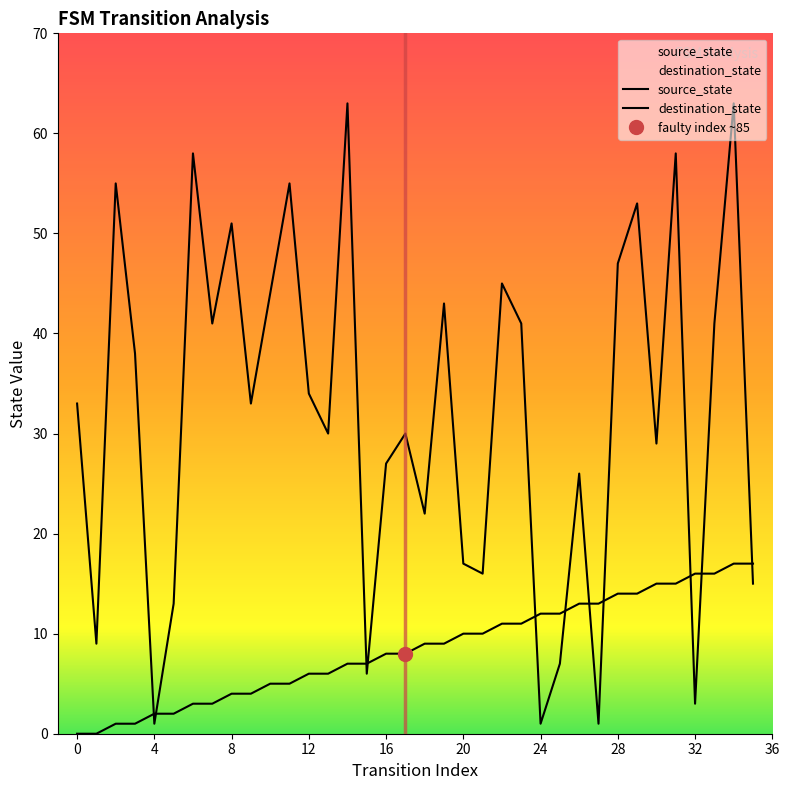

Is this an area chart (filled region under the line)?

No